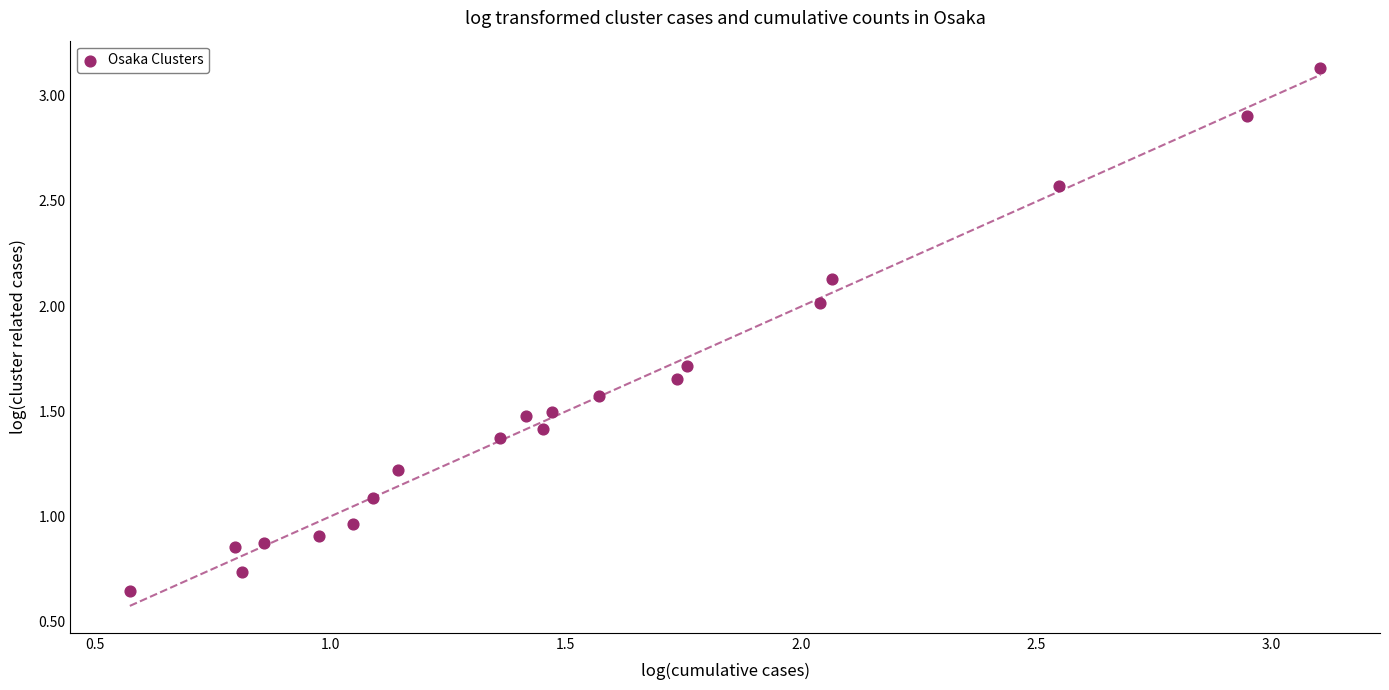

What is the range of Y values (max minus min)?

2.5